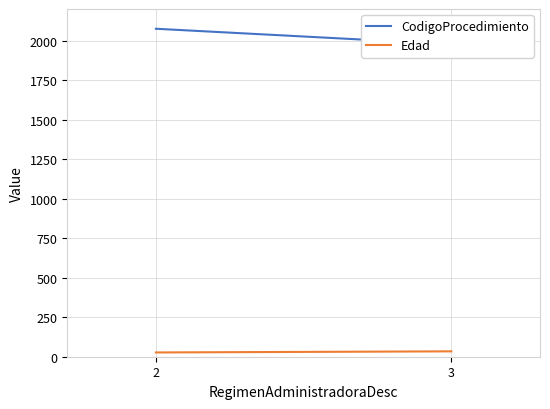

What are all the series names shown in the legend?

CodigoProcedimiento, Edad